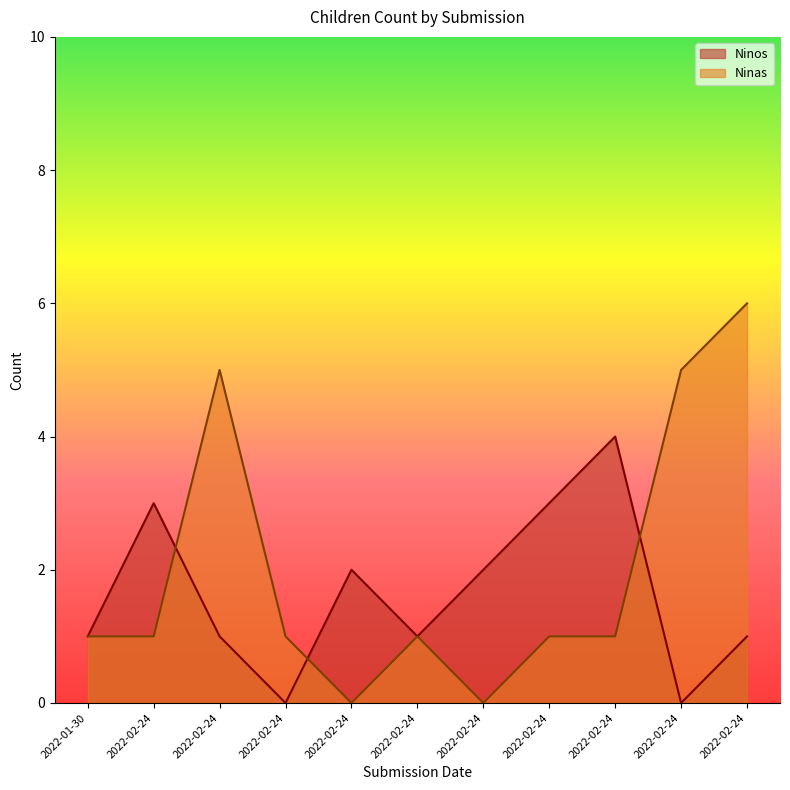

Rank the series at 2022-02-24 from highest to lowest value.

Ninos, Ninas